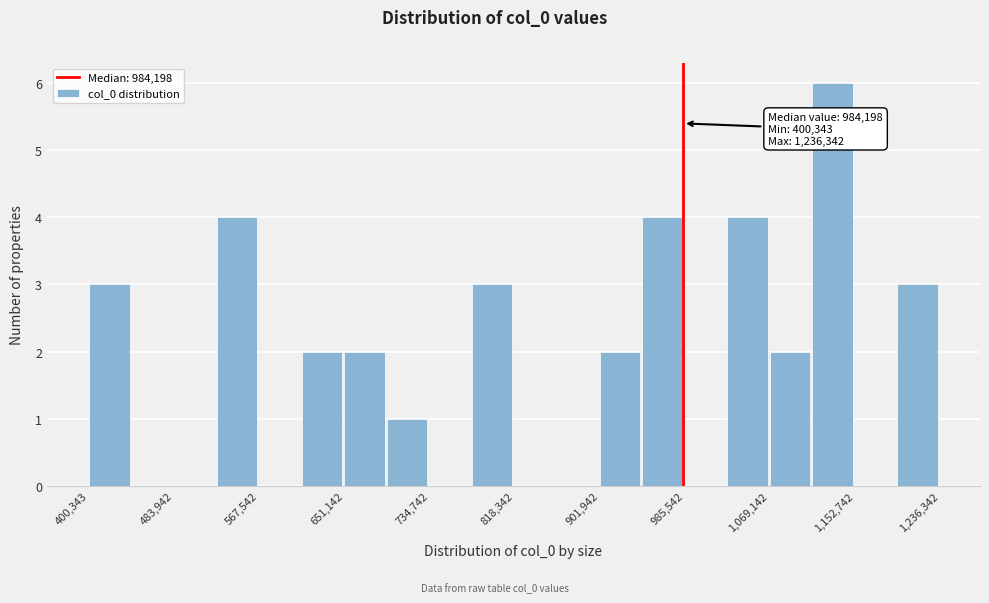

Which range on the x-axis has the tallest bar?

1110000 to 1150000